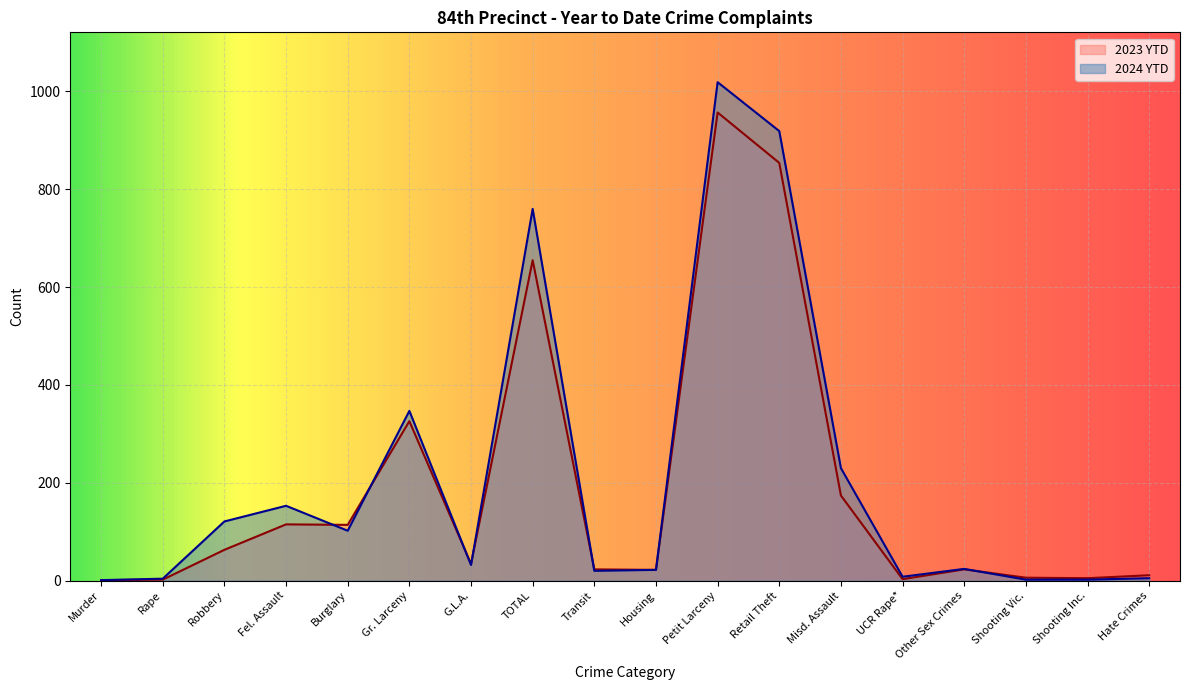

Which series has the largest total across all categories?

2024 YTD